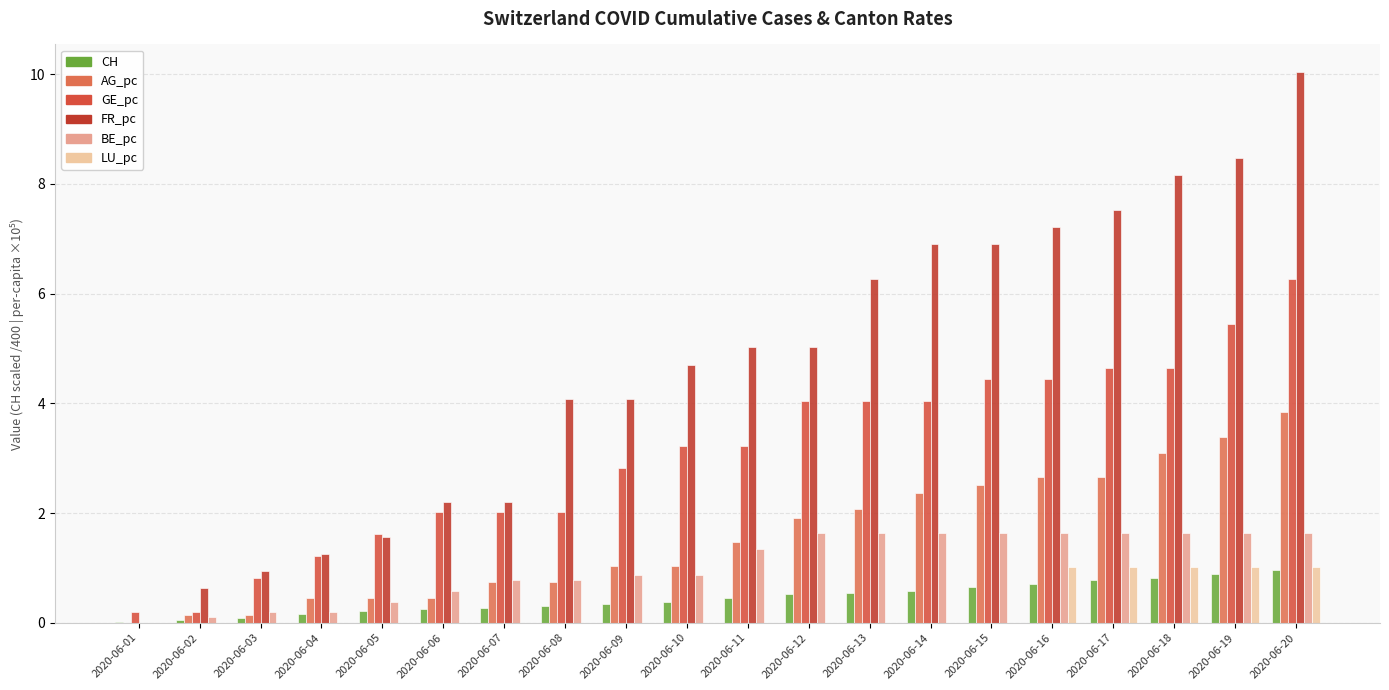

How many groups of bars are there?

20